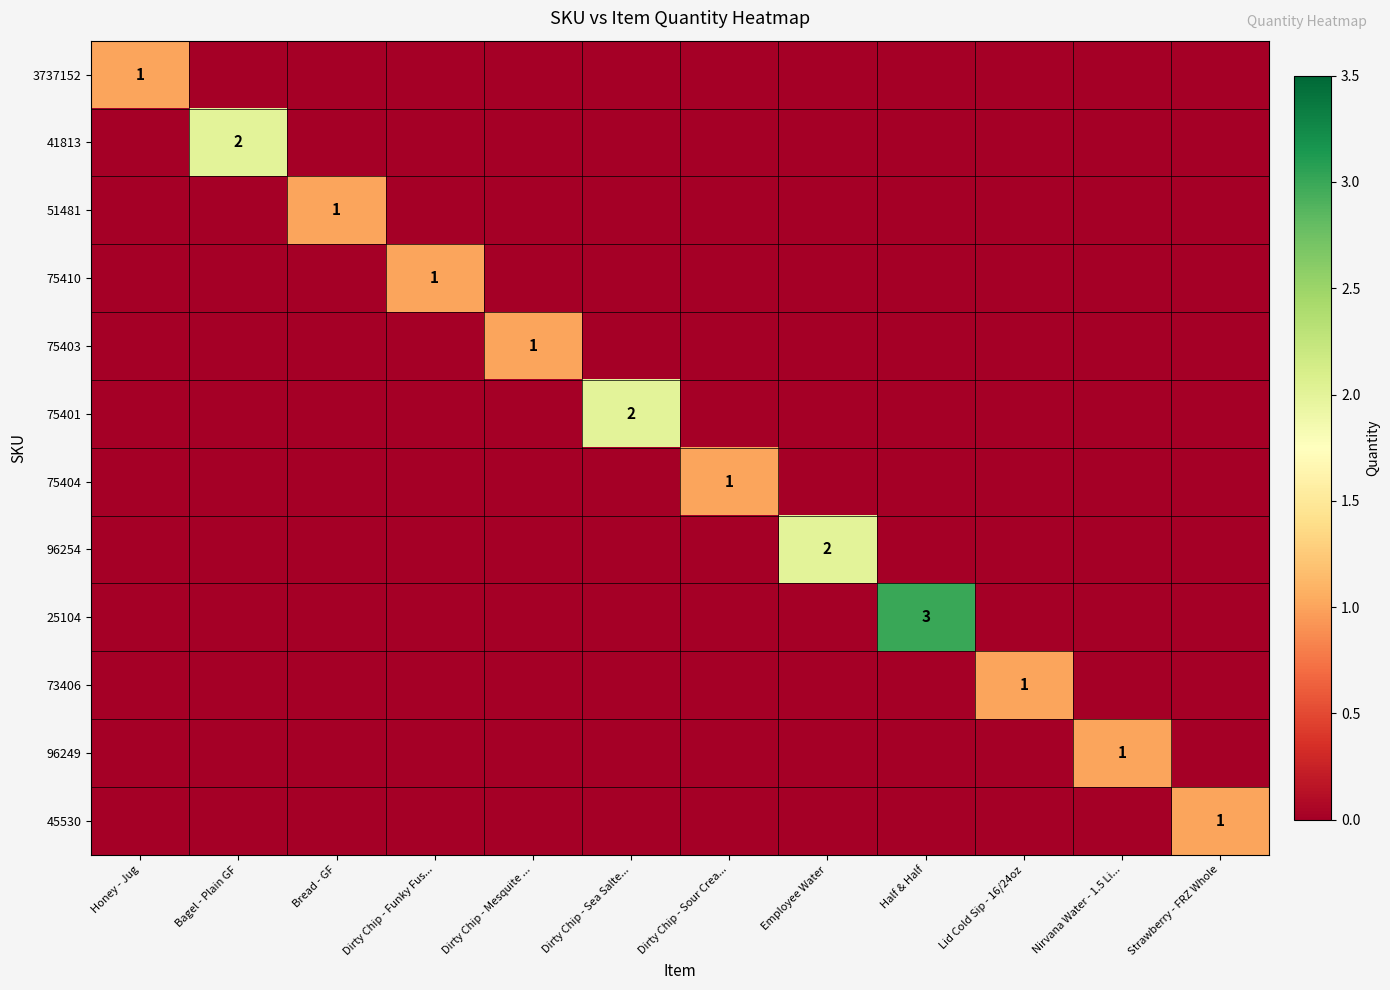

Which series has the widest spread of values?

25104